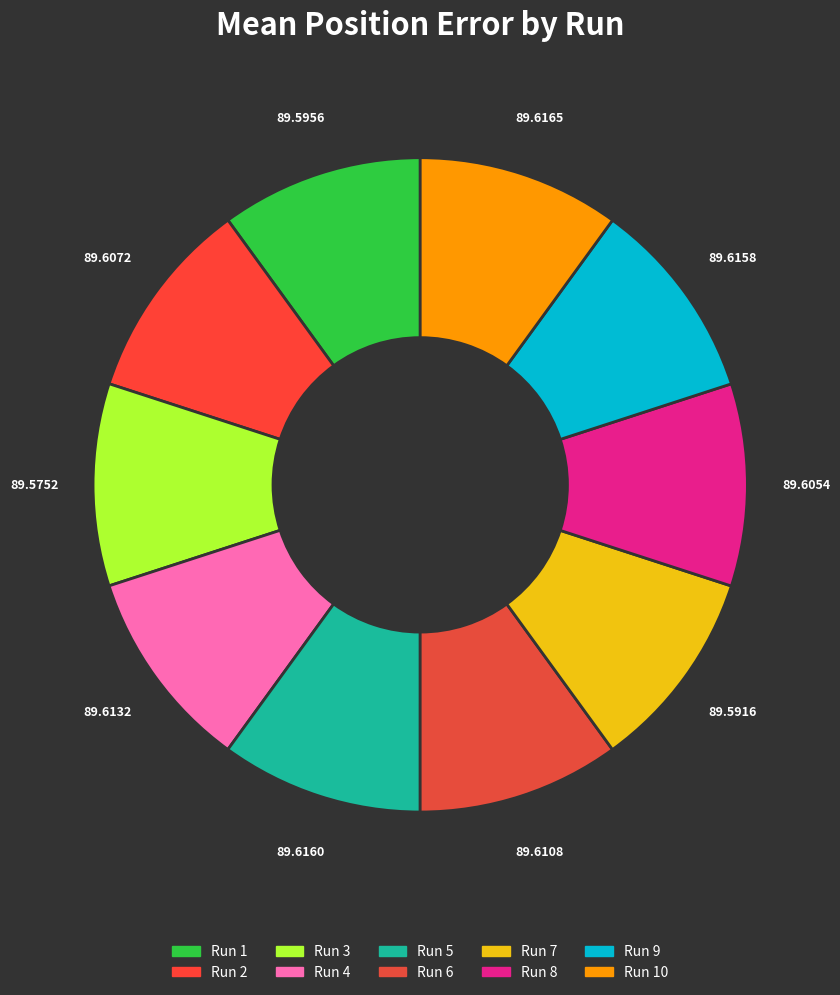

Count the number of slices in the pie.

10